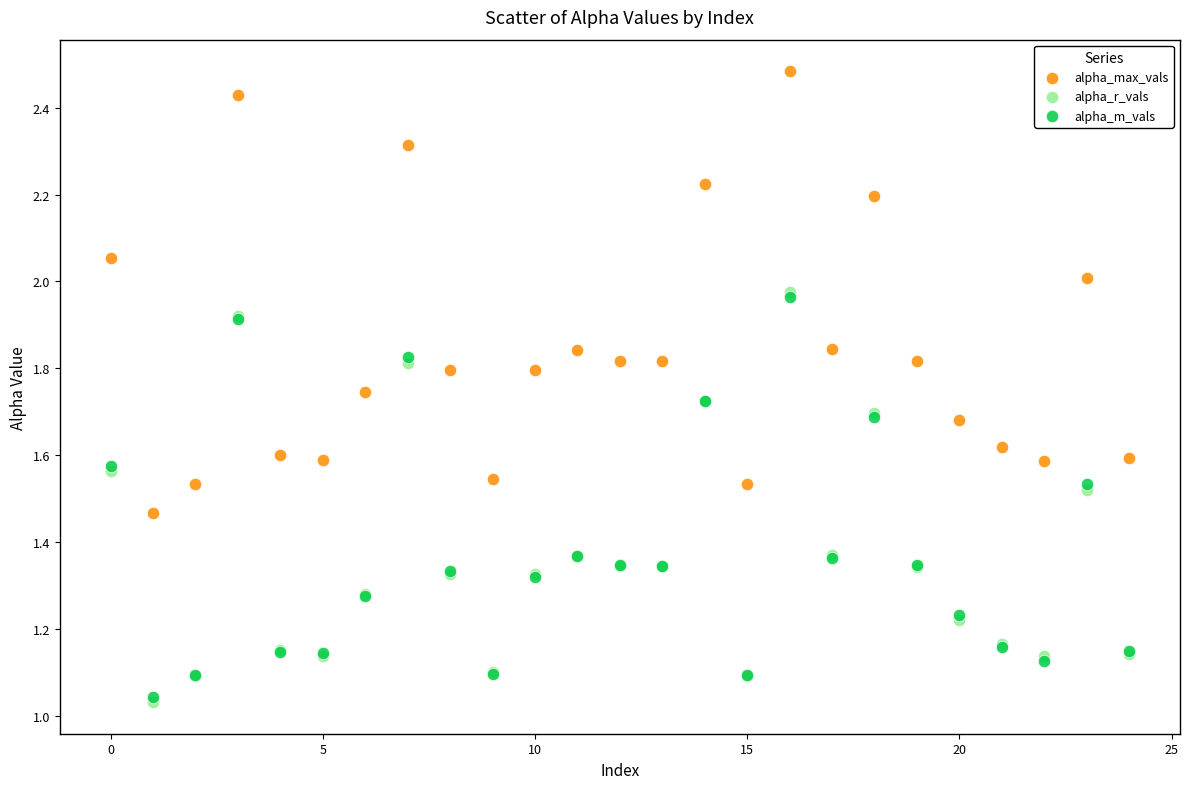

What are all the series names shown in the legend?

alpha_max_vals, alpha_r_vals, alpha_m_vals